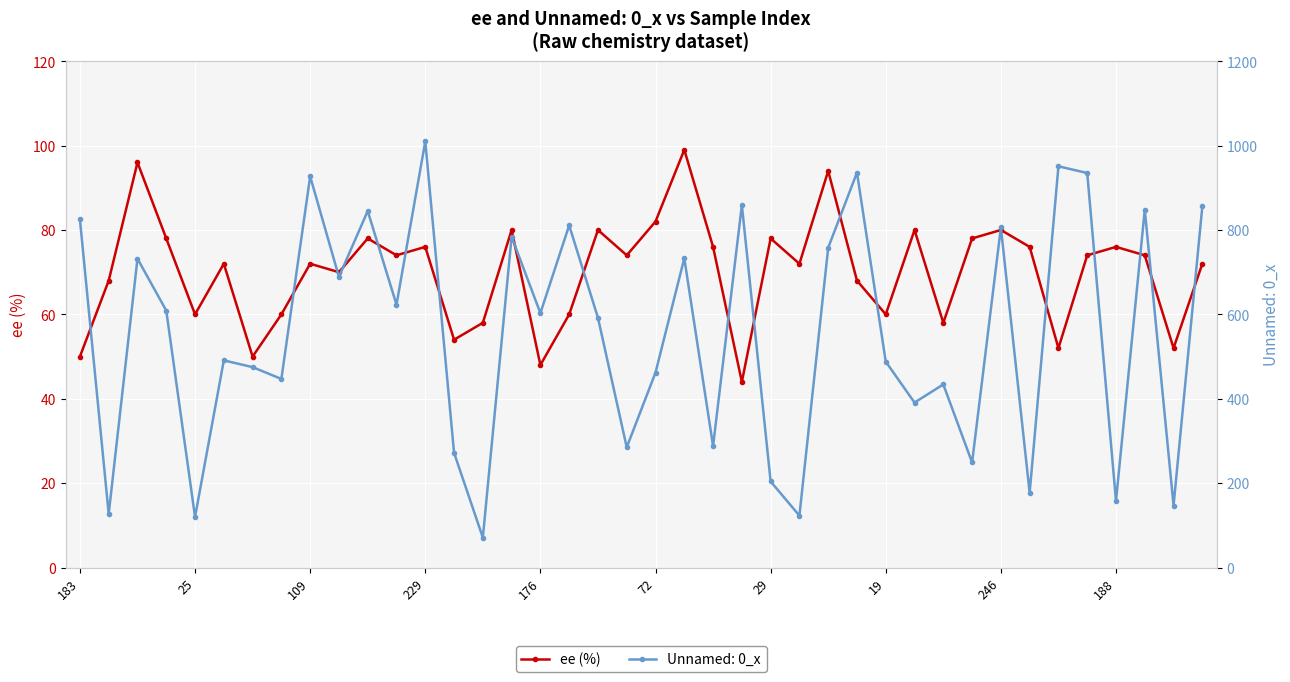

True or false: the data shows 71 at 34.

False